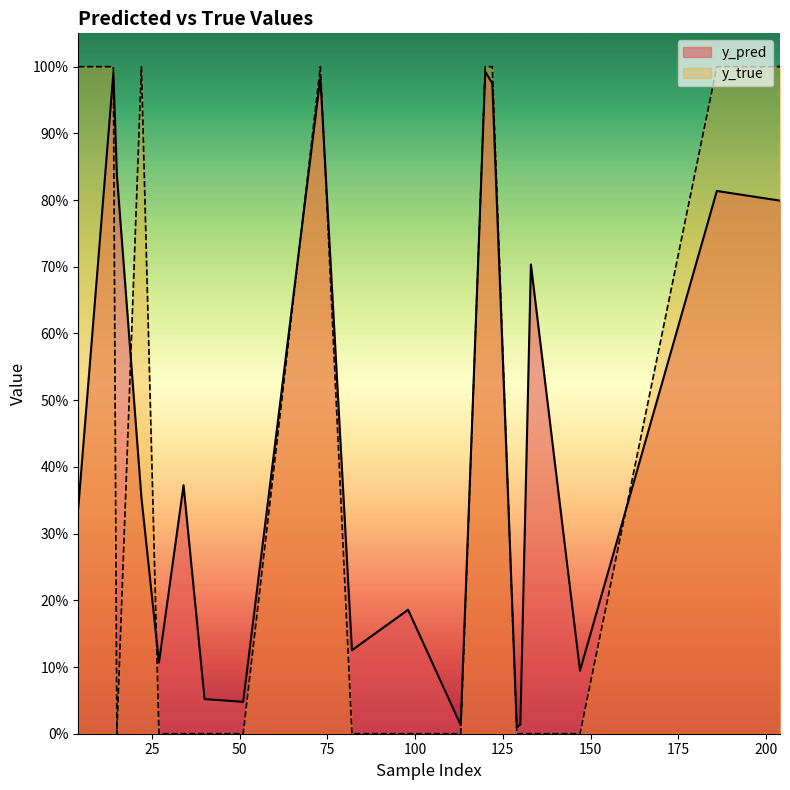

At which category does y_true reach its first local valley?

15